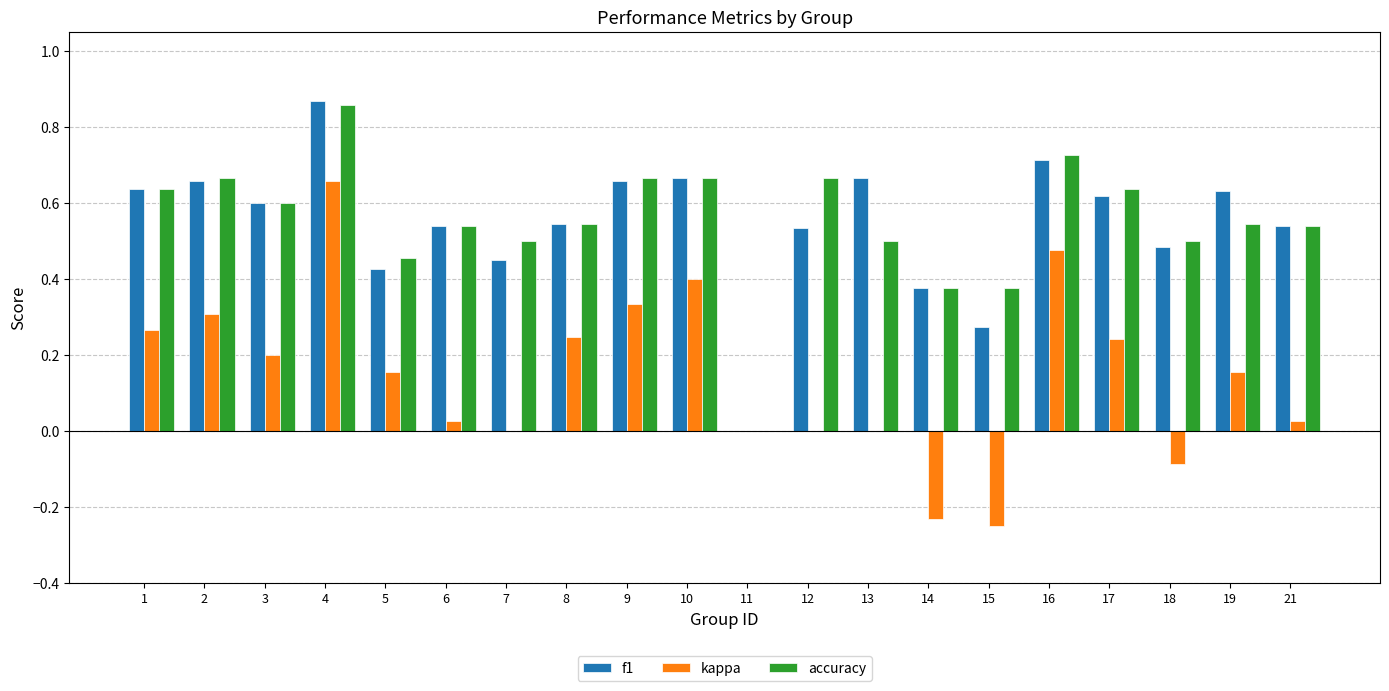

Is it true that f1 equals 0.2 at 10?

False